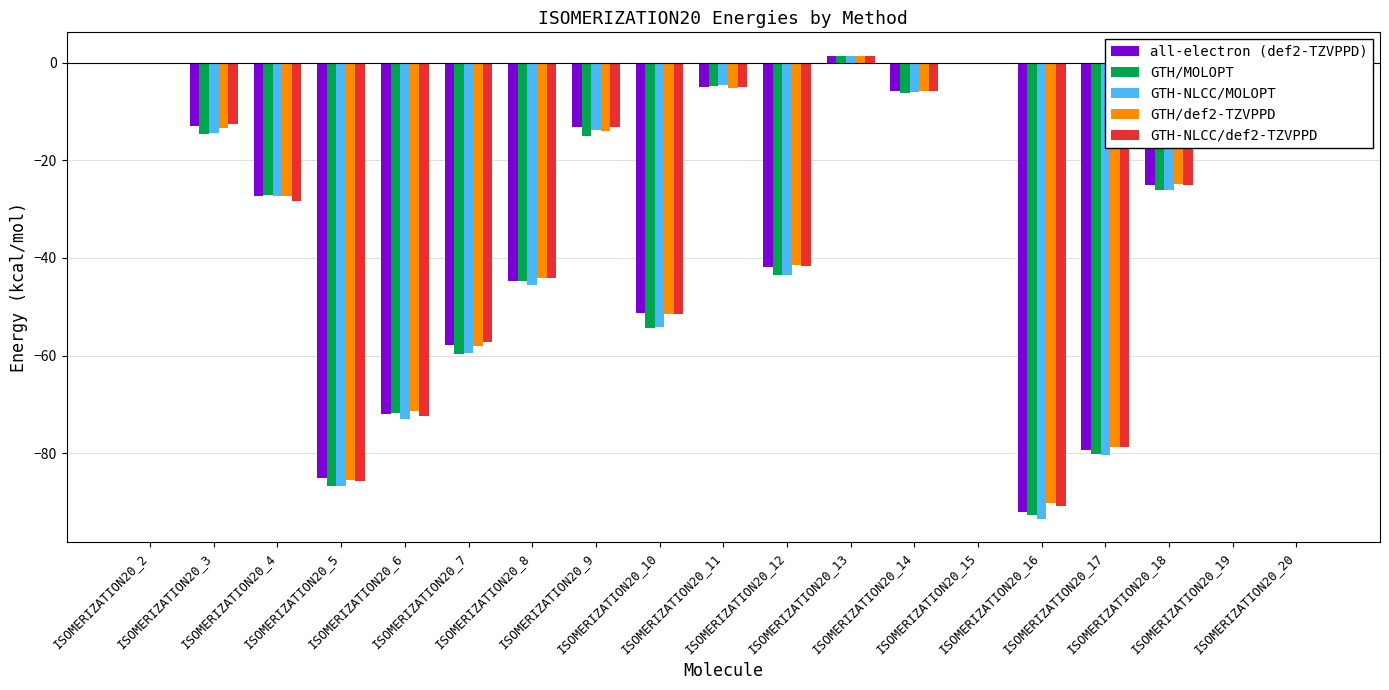

How many groups of bars are there?

19